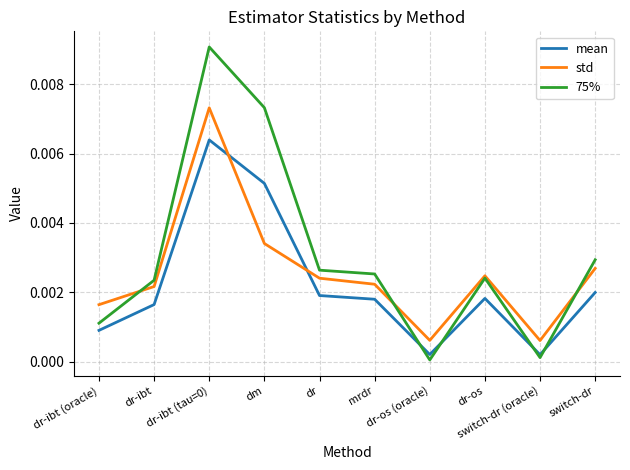

After their last crossing, which series has the higher values: std or mean?

std